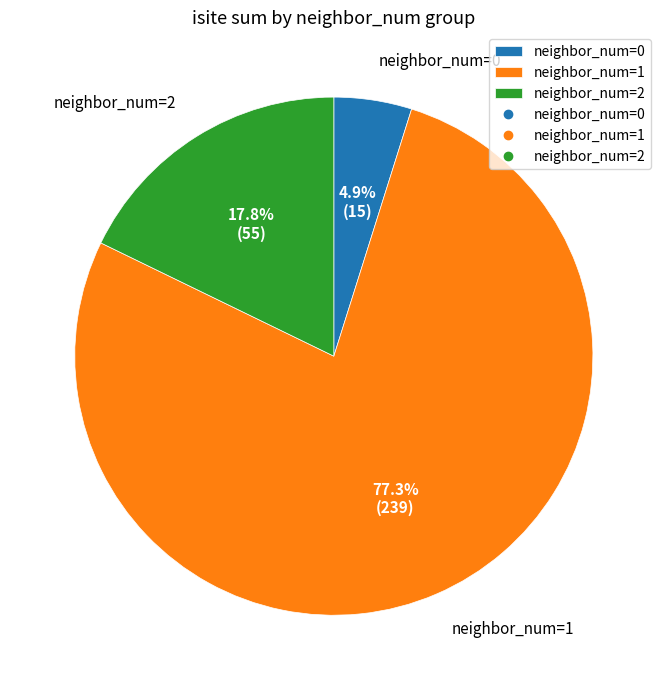

What percentage do neighbor_num=0 and neighbor_num=1 together represent?

82.2%